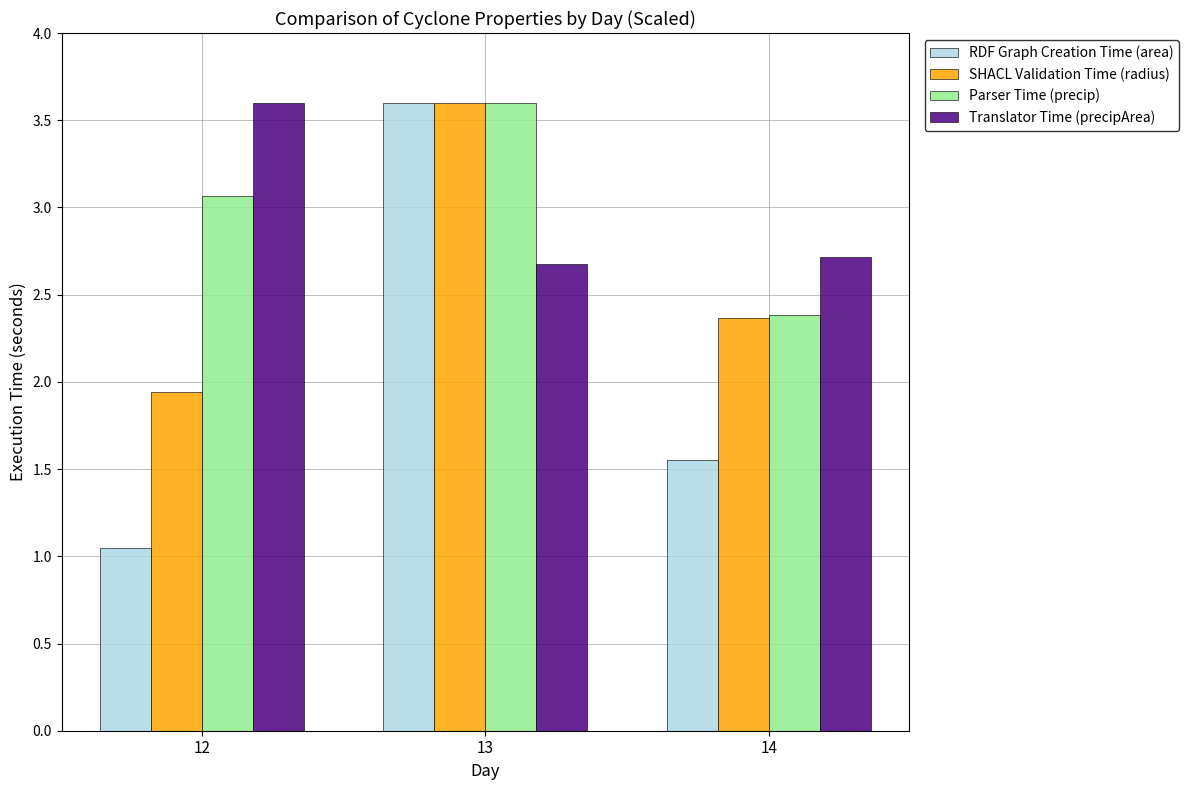

Rank the categories by Parser Time (precip) value from highest to lowest.

13, 12, 14